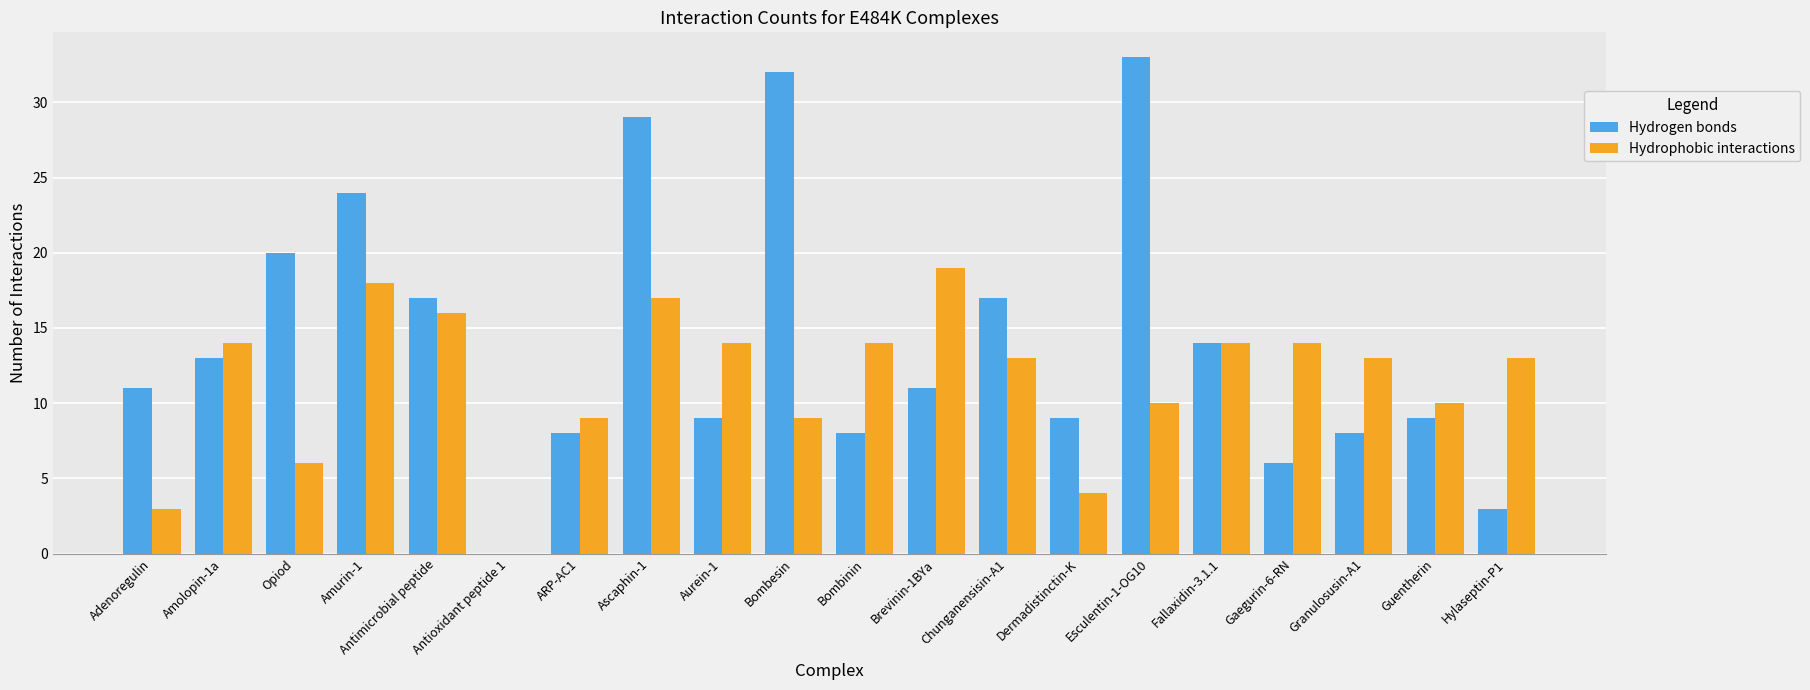

At which category does the chart reach its peak across all series?

Esculentin-1-OG10